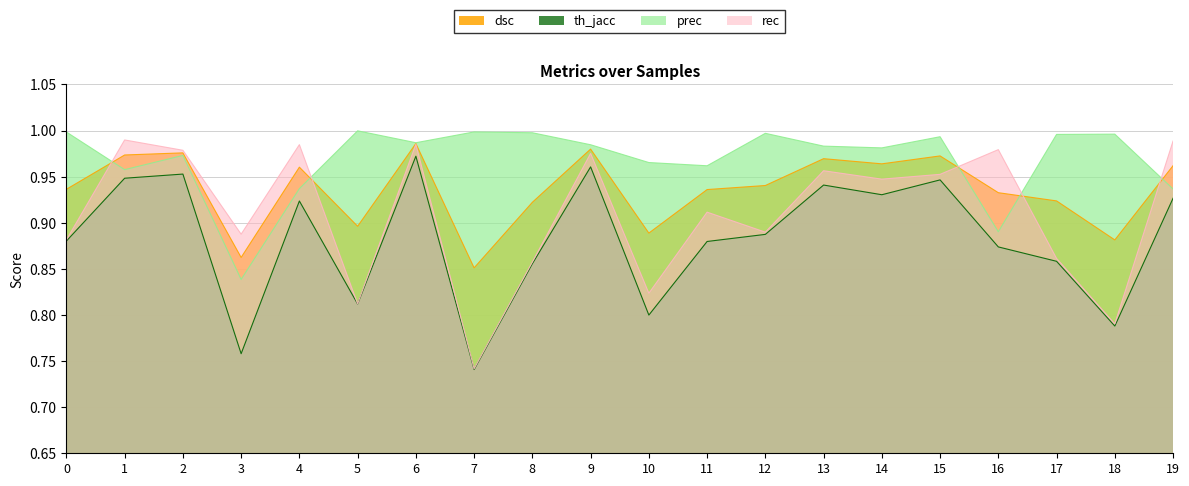

In th_jacc, how many points are higher than both neighbors (excluding endpoints)?

6